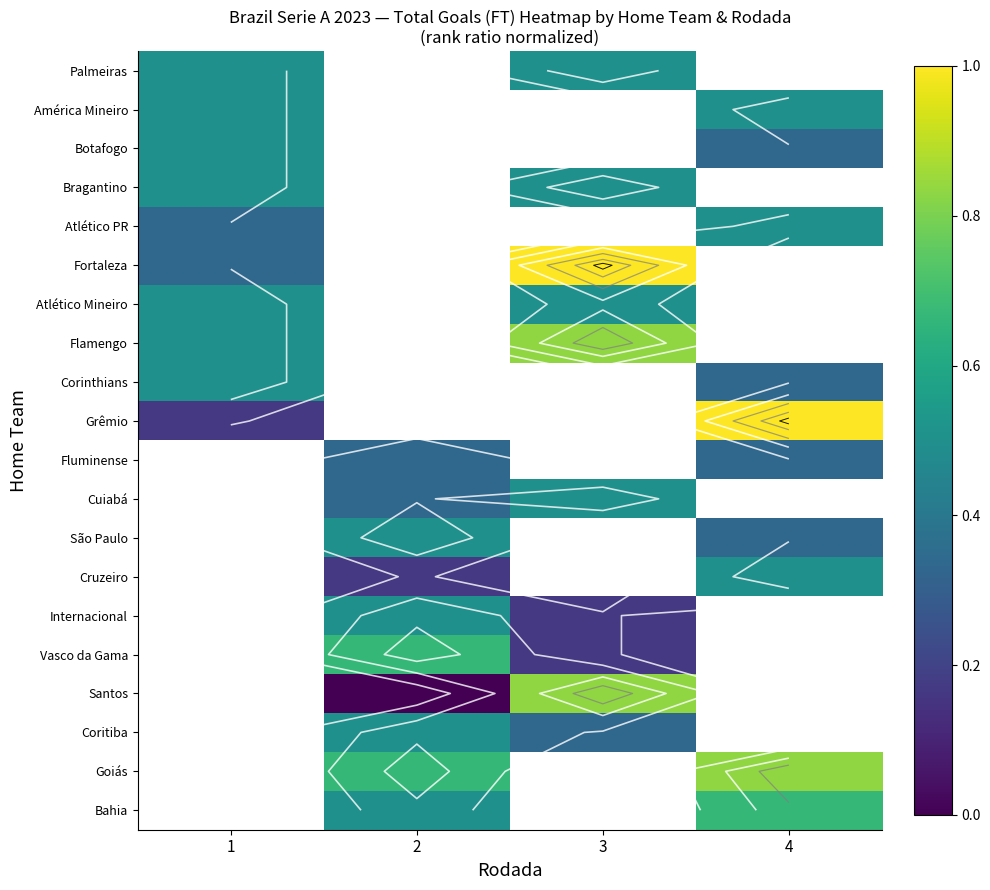

The Fortaleza series shows 0.4 at 1. True or false?

False